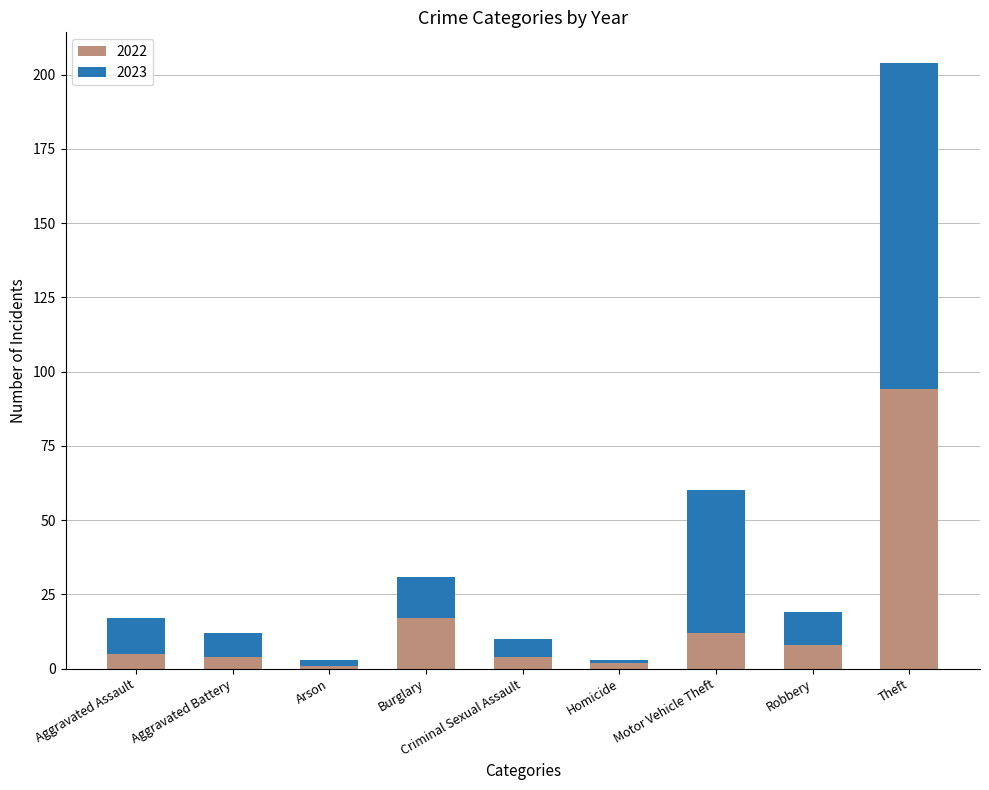

How many values in the 2022 series are below 5?

4